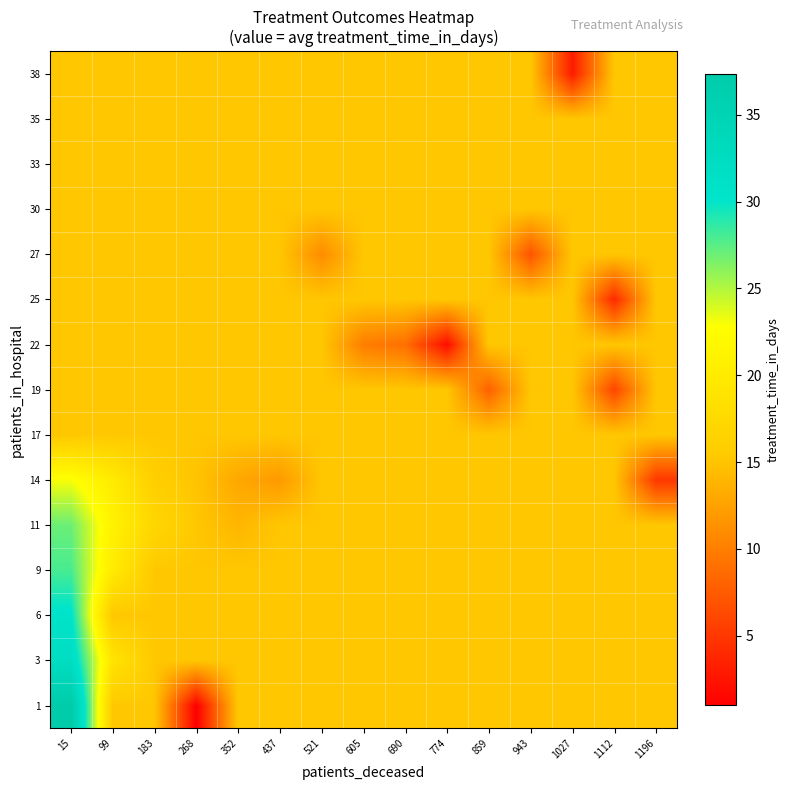

Reading left to right, list all the values displayed in this chart.

1: 15=37.3	99=15.2	183=15.2	268=1.0	352=15.2	437=15.2	521=15.2	605=15.2	690=15.2	774=15.2	859=15.2	943=15.2	1027=15.2	1112=15.2	1196=15.2
3: 15=32.1	99=19.0	183=15.2	268=15.2	352=15.2	437=15.2	521=15.2	605=15.2	690=15.2	774=15.2	859=15.2	943=15.2	1027=15.2	1112=15.2	1196=15.2
6: 15=30.4	99=15.2	183=15.2	268=15.2	352=15.2	437=15.2	521=15.2	605=15.2	690=15.2	774=15.2	859=15.2	943=15.2	1027=15.2	1112=15.2	1196=15.2
9: 15=28.0	99=20.0	183=15.2	268=15.2	352=15.2	437=15.2	521=15.2	605=15.2	690=15.2	774=15.2	859=15.2	943=15.2	1027=15.2	1112=15.2	1196=15.2
11: 15=27.0	99=21.0	183=17.0	268=15.2	352=14.0	437=15.2	521=15.2	605=15.2	690=15.2	774=15.2	859=15.2	943=15.2	1027=15.2	1112=15.2	1196=15.2
14: 15=23.0	99=20.0	183=16.0	268=15.0	352=13.0	437=12.0	521=15.2	605=15.2	690=15.2	774=15.2	859=15.2	943=15.2	1027=15.2	1112=15.2	1196=5.0
17: 15=15.2	99=15.2	183=15.2	268=15.2	352=15.2	437=15.2	521=15.2	605=15.2	690=15.2	774=15.2	859=15.2	943=15.2	1027=15.2	1112=15.2	1196=15.2
19: 15=15.2	99=15.2	183=15.2	268=15.2	352=15.2	437=15.2	521=15.2	605=15.2	690=15.2	774=15.2	859=8.0	943=15.2	1027=15.2	1112=6.0	1196=15.2
22: 15=15.2	99=15.2	183=15.2	268=15.2	352=15.2	437=15.2	521=15.2	605=10.0	690=9.0	774=2.0	859=15.2	943=15.2	1027=15.2	1112=15.2	1196=15.2
25: 15=15.2	99=15.2	183=15.2	268=15.2	352=15.2	437=15.2	521=15.2	605=15.2	690=15.2	774=15.2	859=15.2	943=15.2	1027=15.2	1112=4.0	1196=15.2
27: 15=15.2	99=15.2	183=15.2	268=15.2	352=15.2	437=15.2	521=11.0	605=15.2	690=15.2	774=15.2	859=15.2	943=7.0	1027=15.2	1112=15.2	1196=15.2
30: 15=15.2	99=15.2	183=15.2	268=15.2	352=15.2	437=15.2	521=15.2	605=15.2	690=15.2	774=15.2	859=15.2	943=15.2	1027=15.2	1112=15.2	1196=15.2
33: 15=15.2	99=15.2	183=15.2	268=15.2	352=15.2	437=15.2	521=15.2	605=15.2	690=15.2	774=15.2	859=15.2	943=15.2	1027=15.2	1112=15.2	1196=15.2
35: 15=15.2	99=15.2	183=15.2	268=15.2	352=15.2	437=15.2	521=15.2	605=15.2	690=15.2	774=15.2	859=15.2	943=15.2	1027=15.2	1112=15.2	1196=15.2
38: 15=15.2	99=15.2	183=15.2	268=15.2	352=15.2	437=15.2	521=15.2	605=15.2	690=15.2	774=15.2	859=15.2	943=15.2	1027=3.0	1112=15.2	1196=15.2